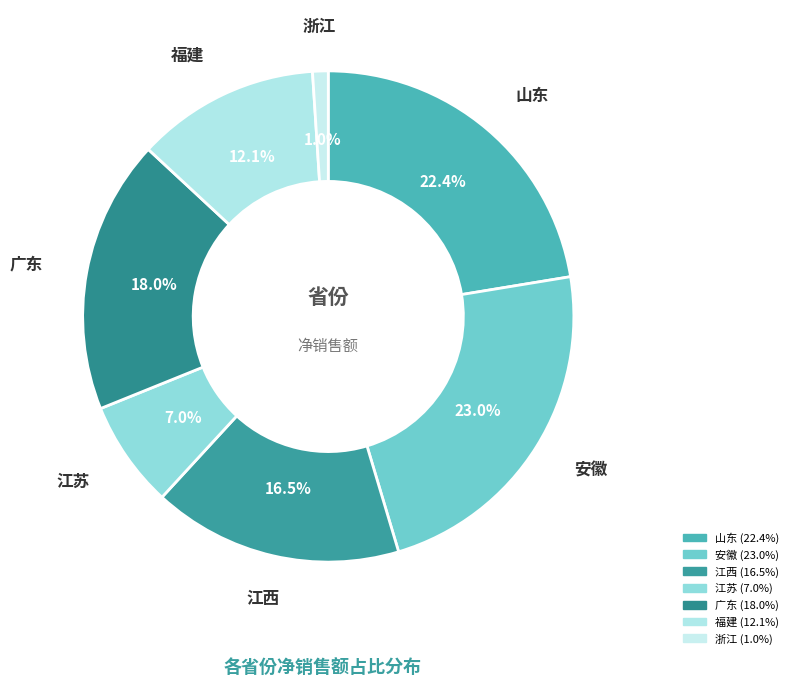

To the nearest percent, what is the difference between the 福建 and 安徽 slice percentages?

11%